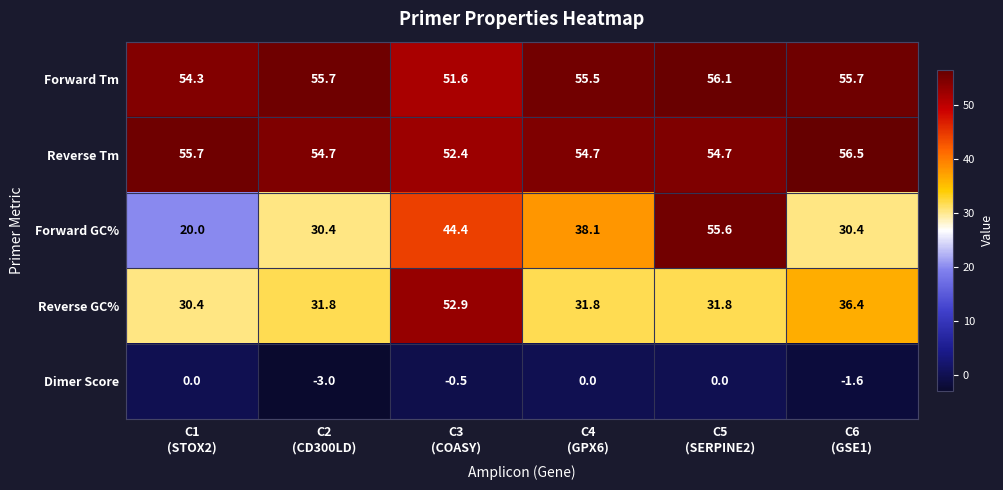

Which series has the largest total across all categories?

Forward Tm